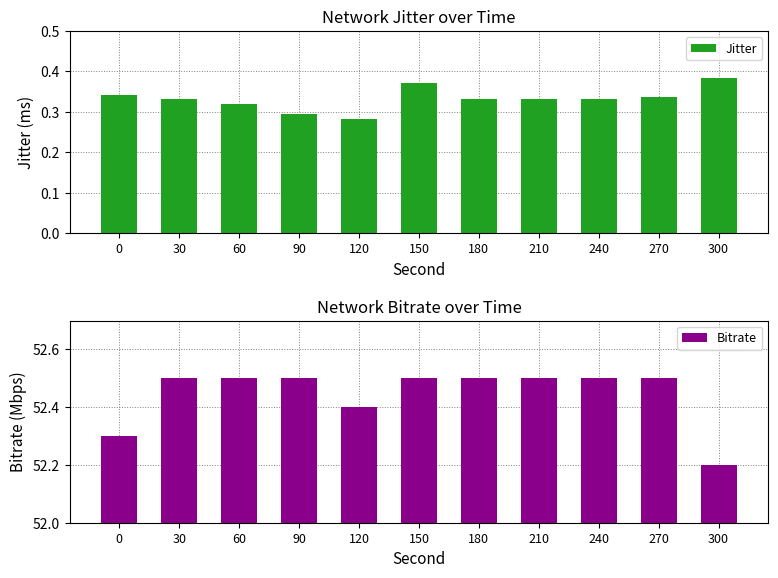

Does the chart contain any negative values?

No